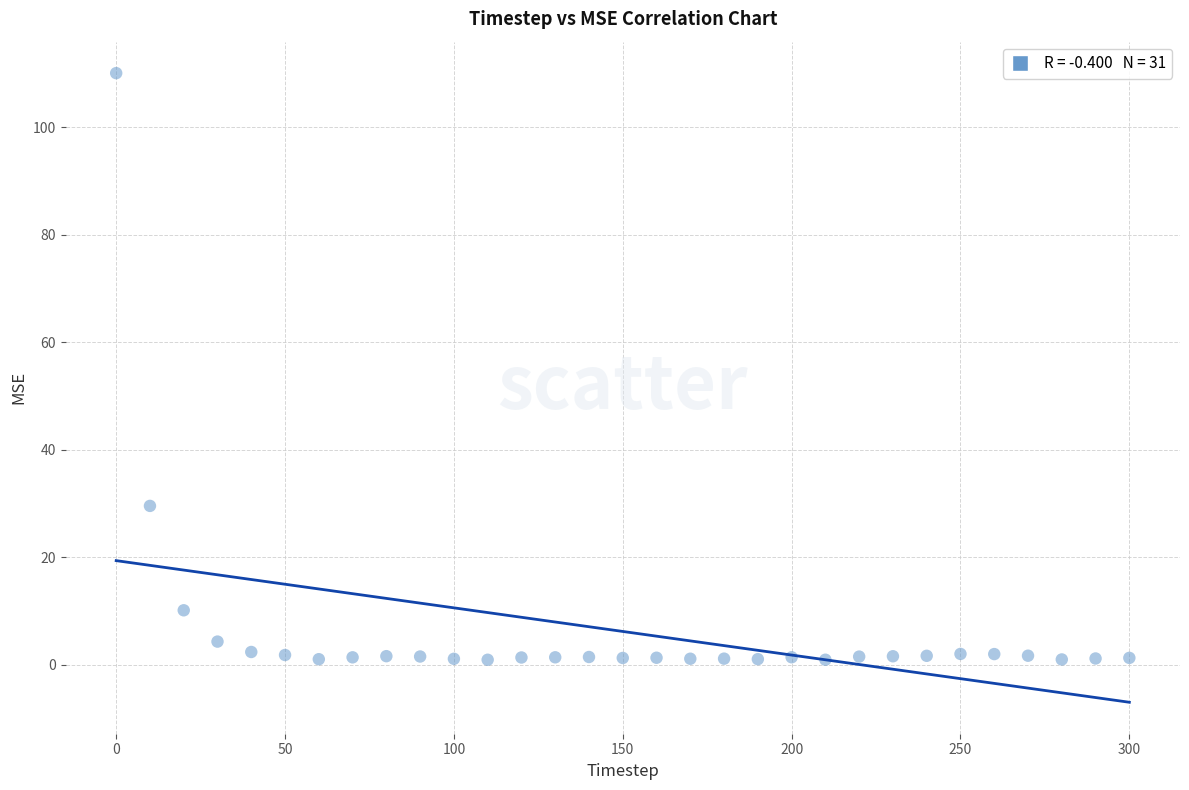

What Y value in the scatter plot is closest to 55?

29.6